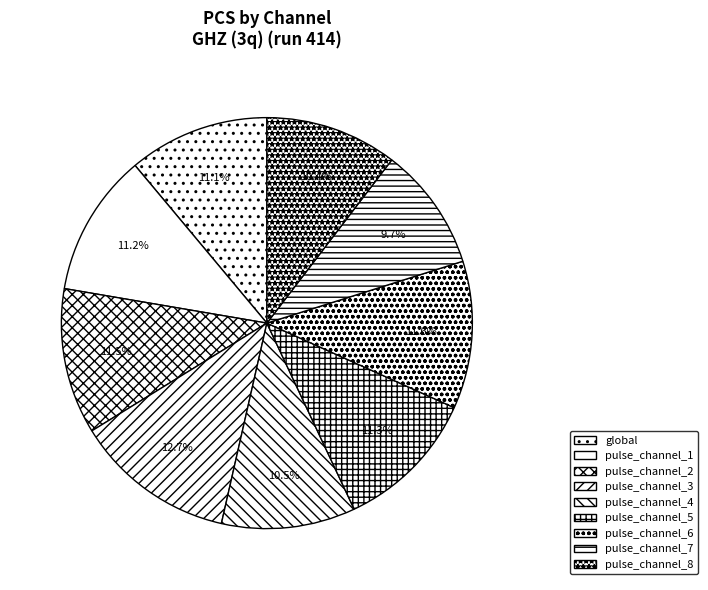

To the nearest percent, what is the difference between the pulse_channel_4 and pulse_channel_5 slice percentages?

1%